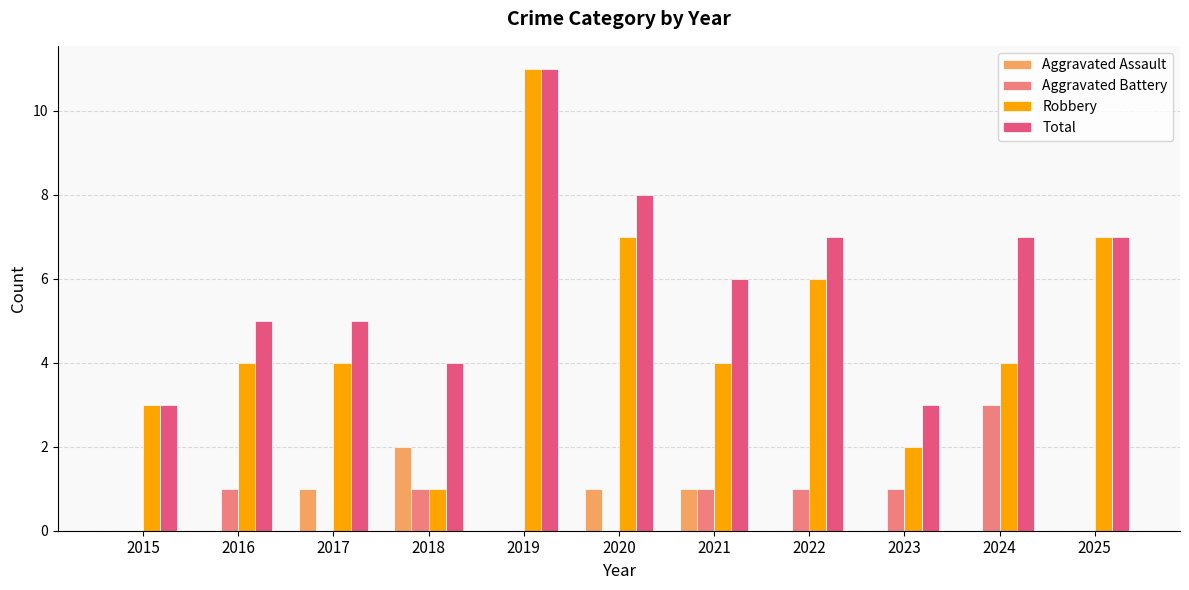

At which category is the sum across all series the highest?

2019